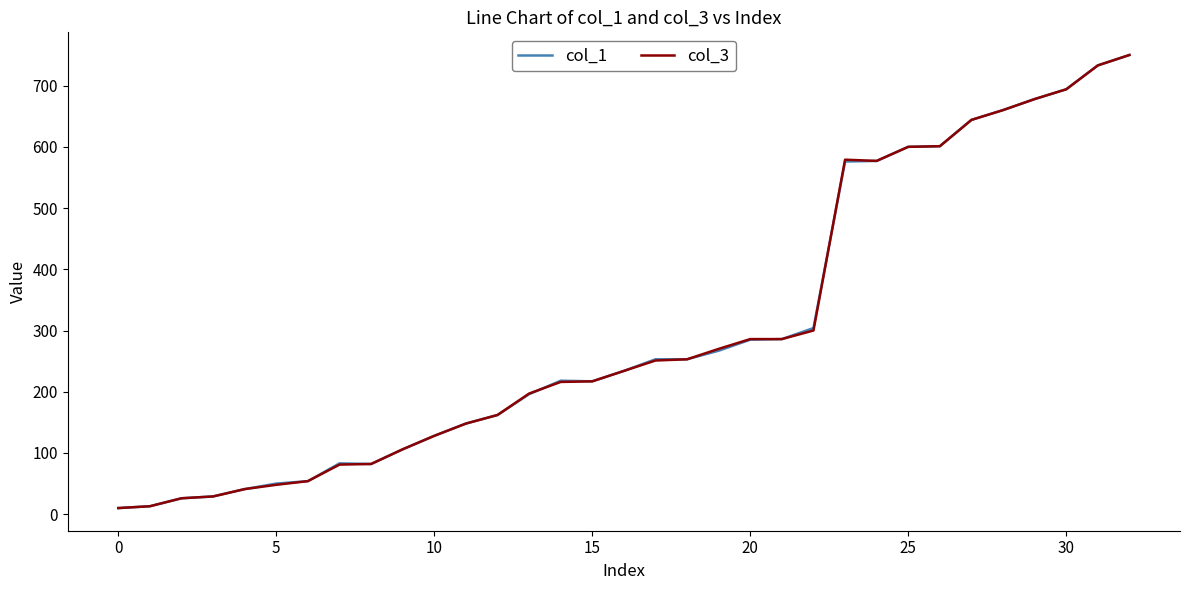

What is the greatest value displayed?

750